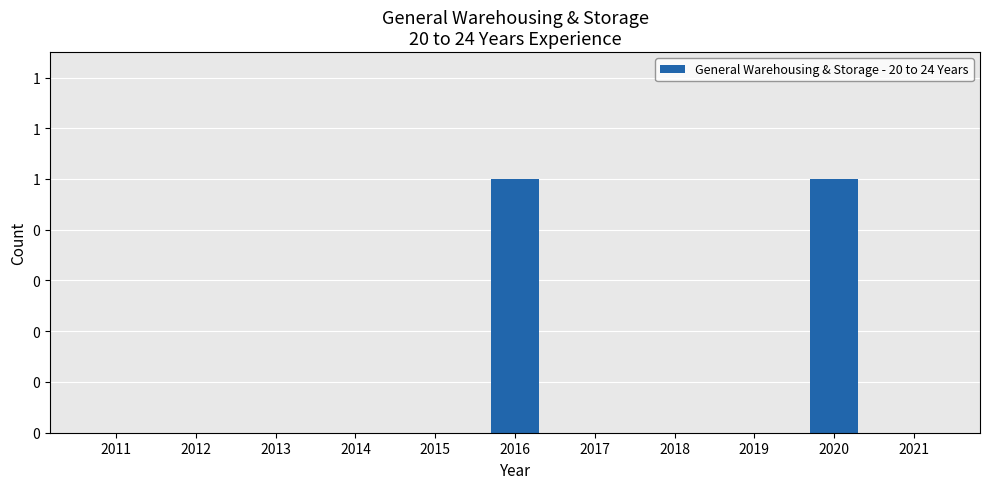

Rank the categories by value from lowest to highest.

2011, 2012, 2013, 2014, 2015, 2017, 2018, 2019, 2021, 2016, 2020